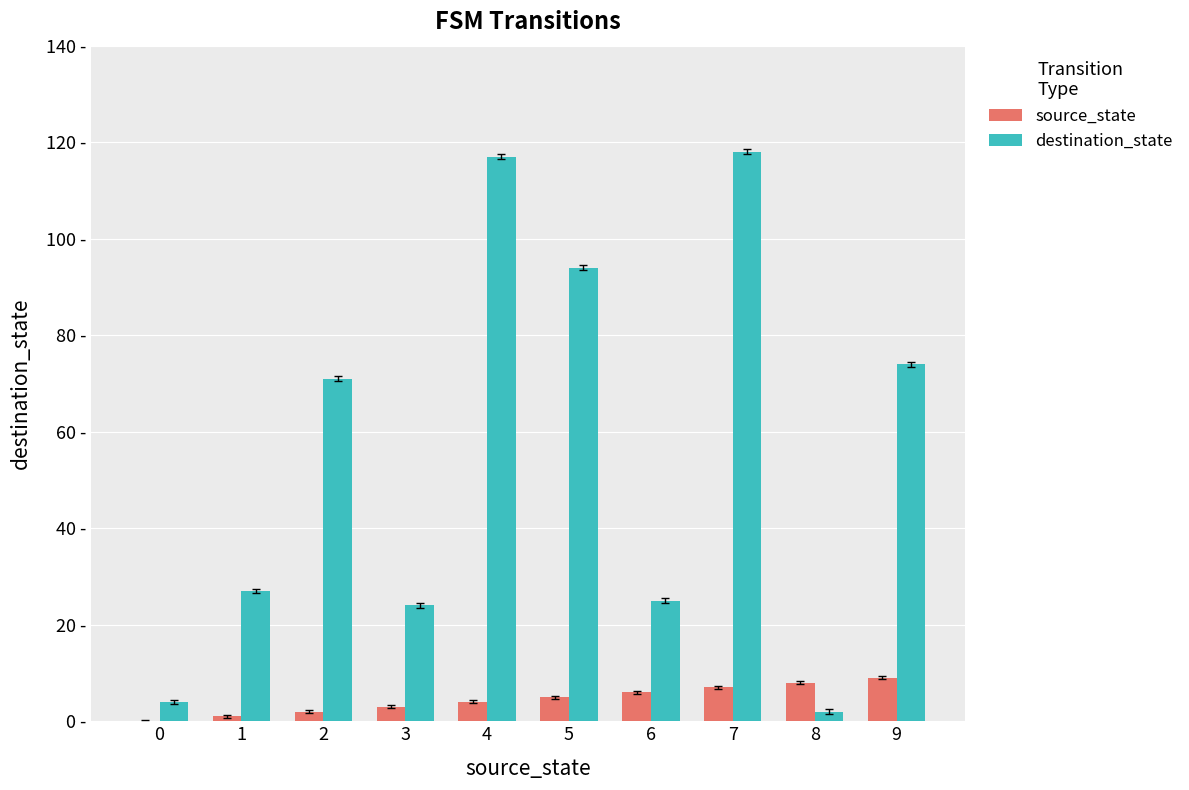

What are all the series names shown in the legend?

source_state, destination_state